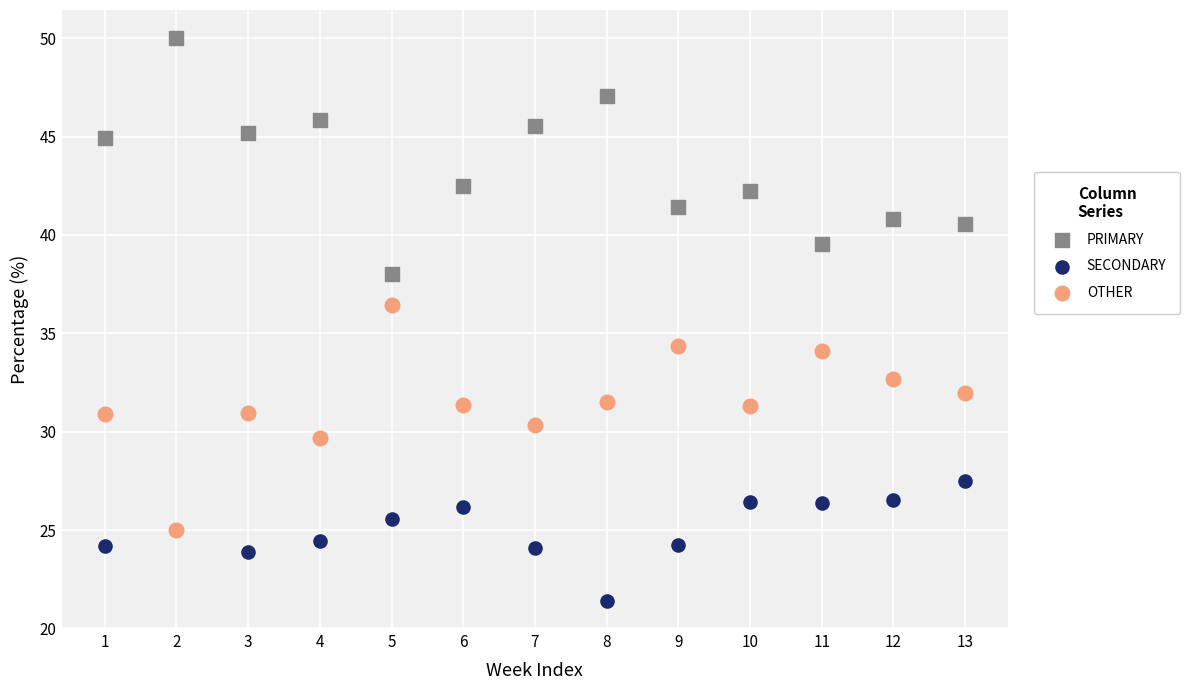

What are all the series names shown in the legend?

PRIMARY, SECONDARY, OTHER